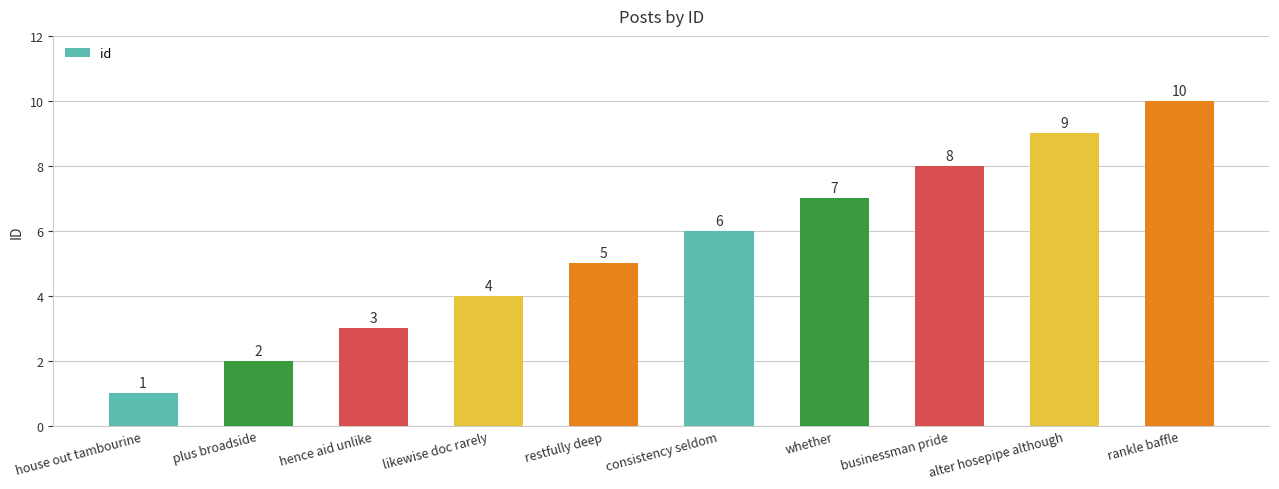

Count the values in the range 3 to 8.

6